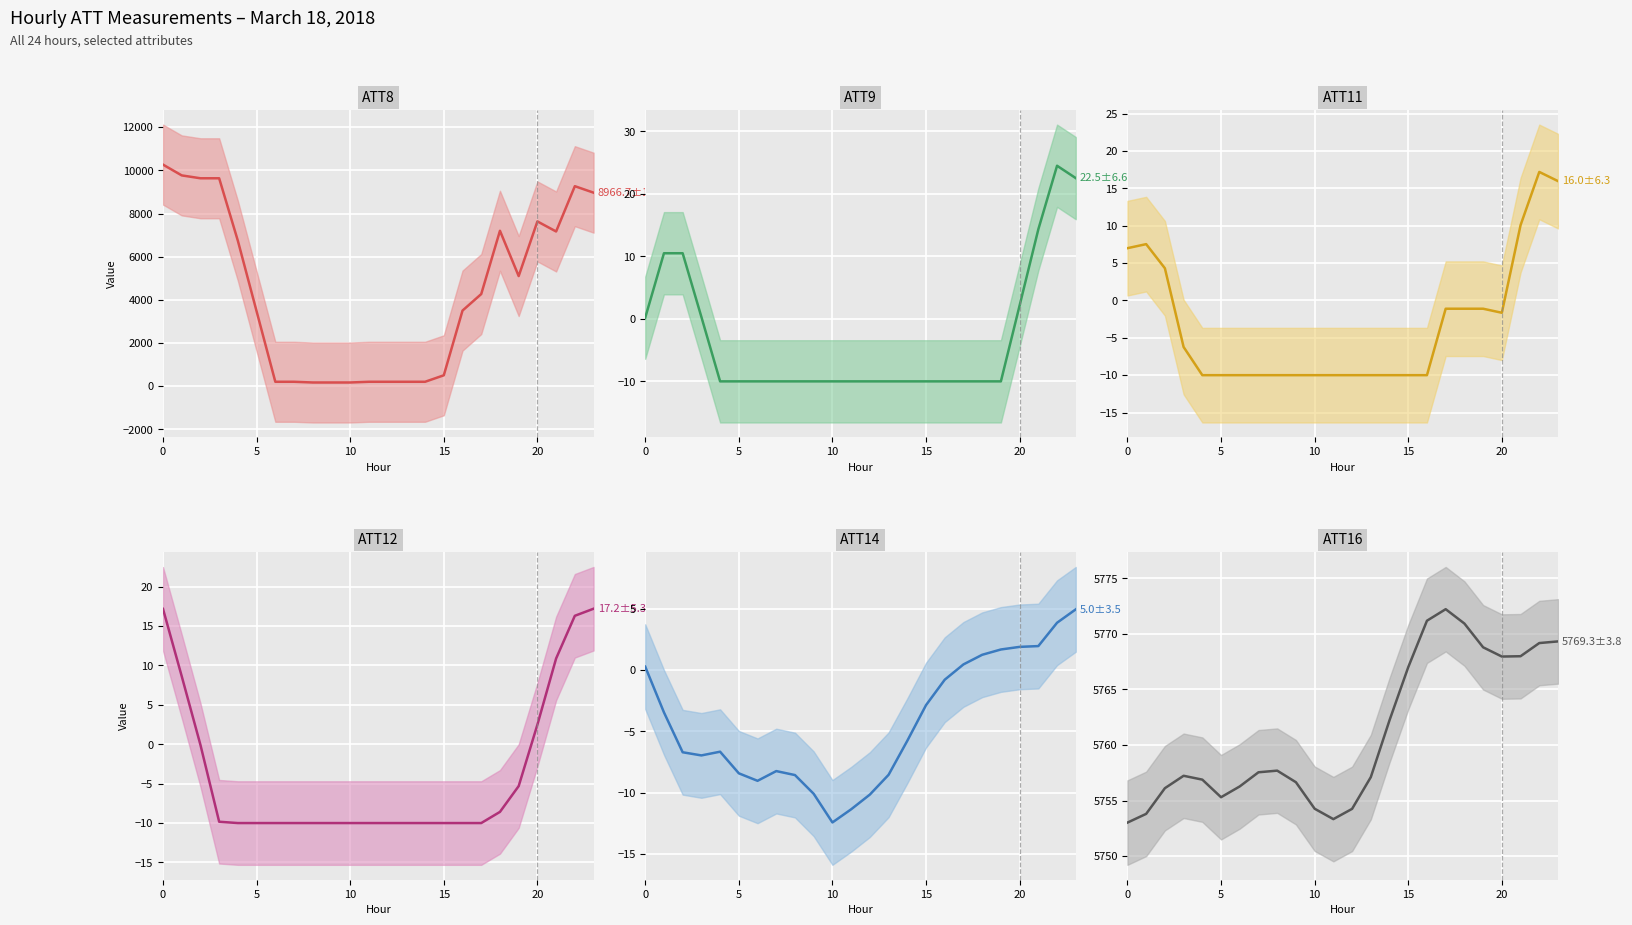

What is the label of the 16th point from the left?

15